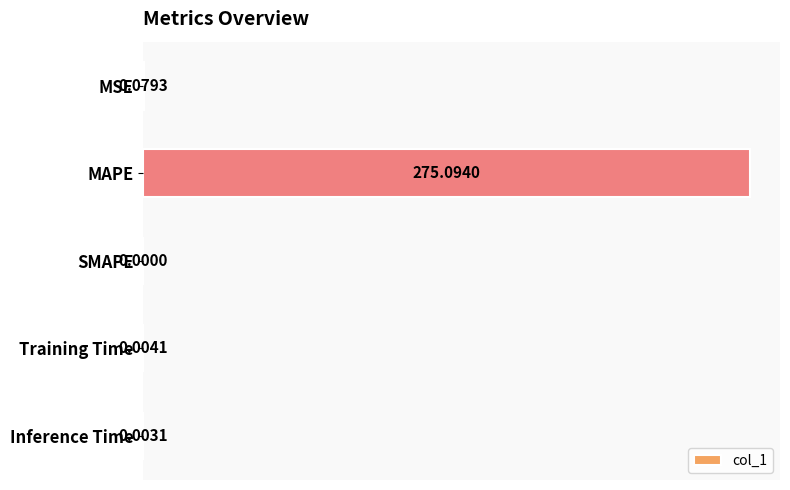

What is the sum of the values at SMAPE and MAPE?

275.1